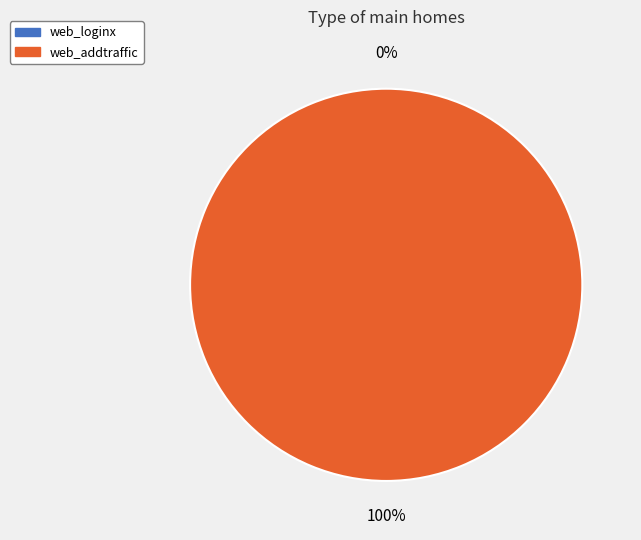

How many segments does this pie chart have?

2